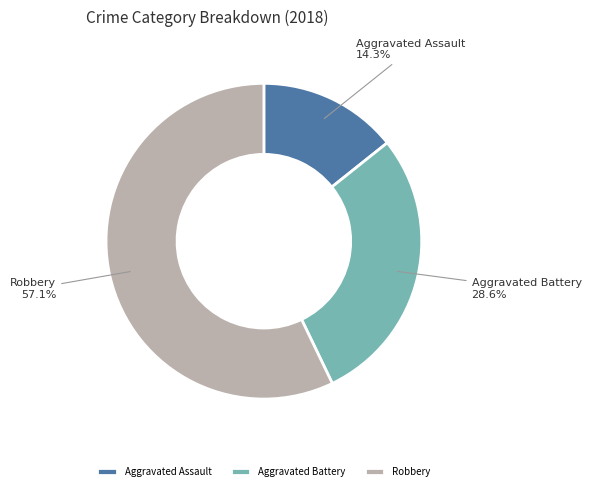

What percentage is the Robbery slice, to the nearest percent?

57%